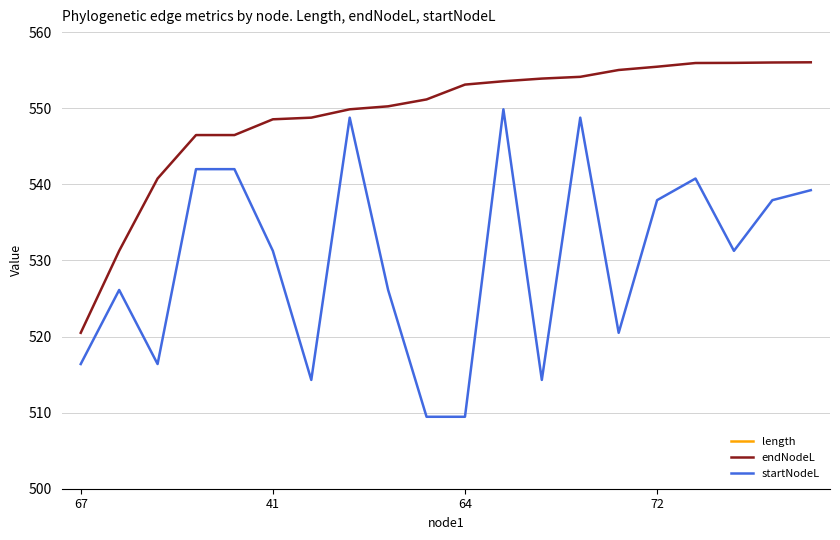

What is the minimum value for endNodeL?

520.5